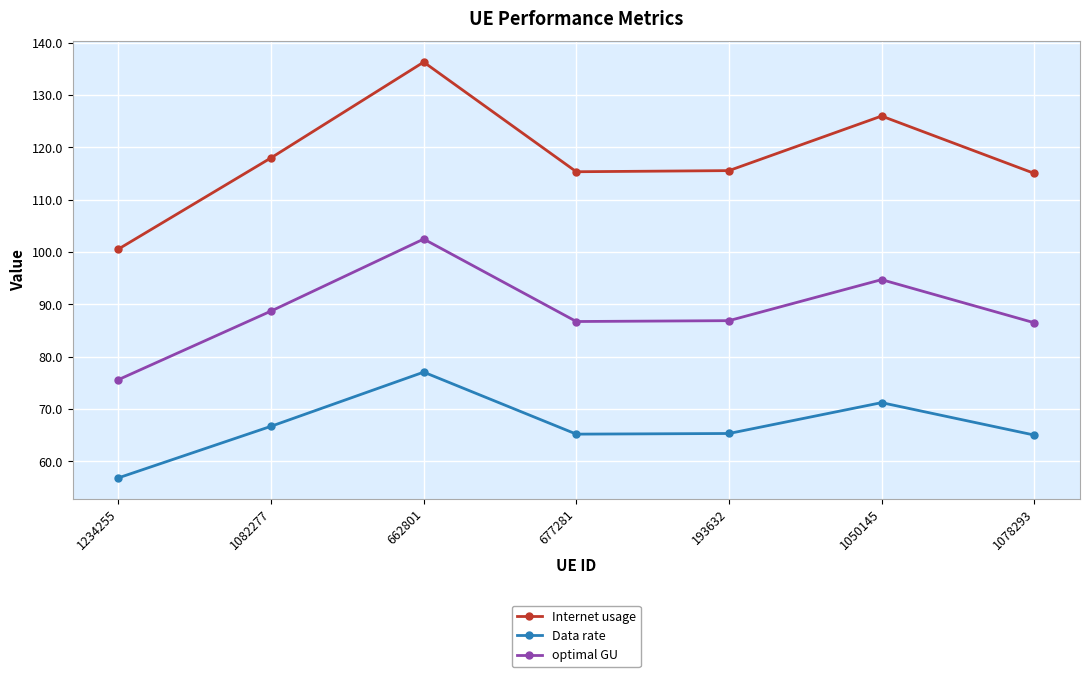

What is the difference between the second highest and minimum values in the Data rate series?

14.4